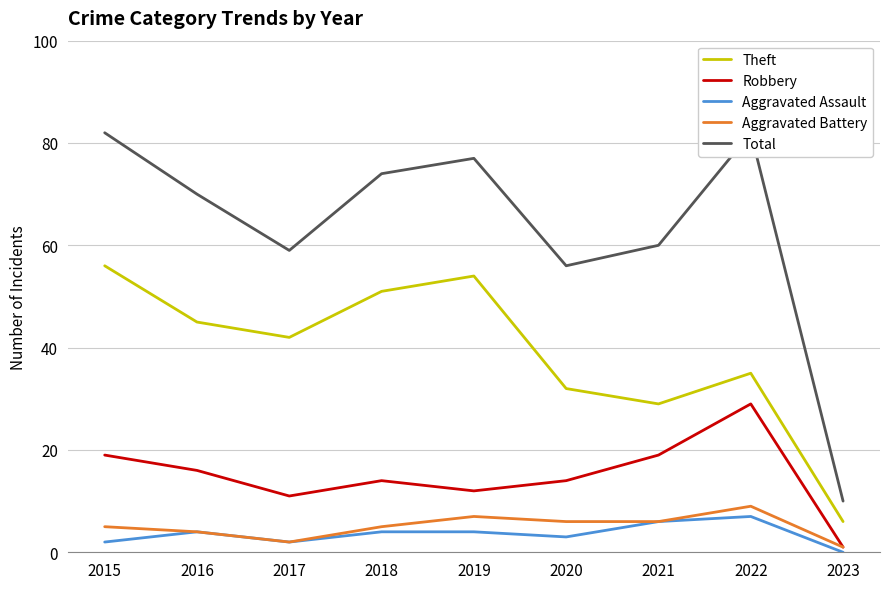

Reading left to right, extract all data points from this chart.

Theft: 2015=56	2016=45	2017=42	2018=51	2019=54	2020=32	2021=29	2022=35	2023=6
Robbery: 2015=19	2016=16	2017=11	2018=14	2019=12	2020=14	2021=19	2022=29	2023=1
Aggravated Assault: 2015=2	2016=4	2017=2	2018=4	2019=4	2020=3	2021=6	2022=7	2023=0
Aggravated Battery: 2015=5	2016=4	2017=2	2018=5	2019=7	2020=6	2021=6	2022=9	2023=1
Total: 2015=82	2016=70	2017=59	2018=74	2019=77	2020=56	2021=60	2022=82	2023=10